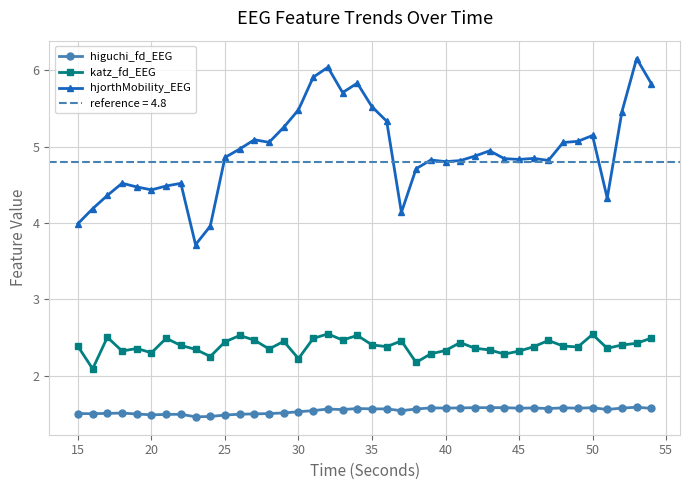

True or false: higuchi_fd_EEG and katz_fd_EEG intersect in this chart.

False